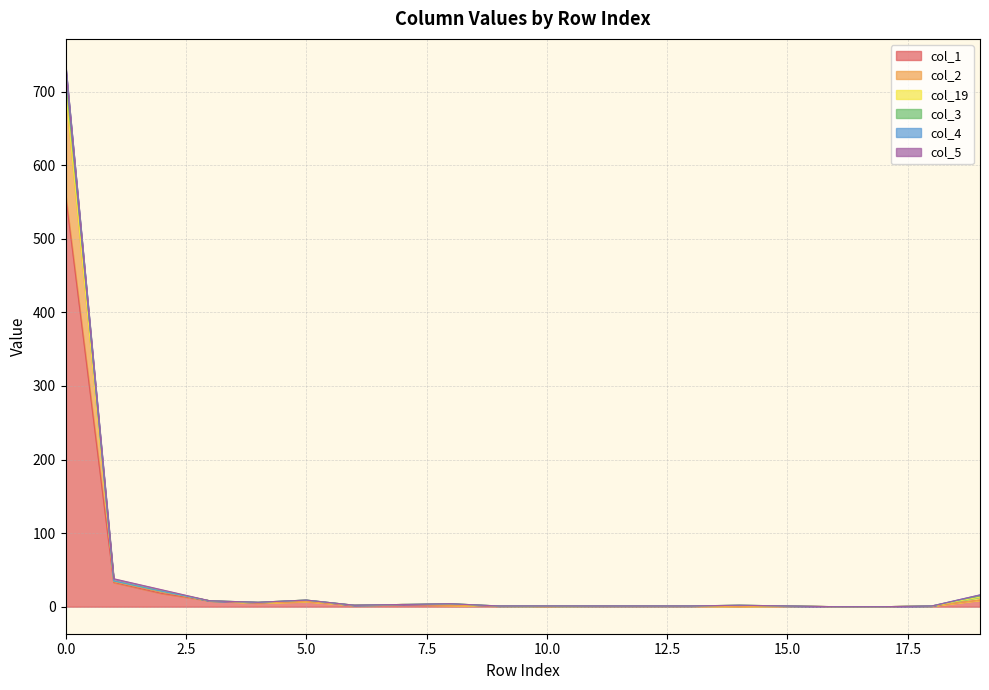

Is it true that col_1 equals 9 at 19?

True